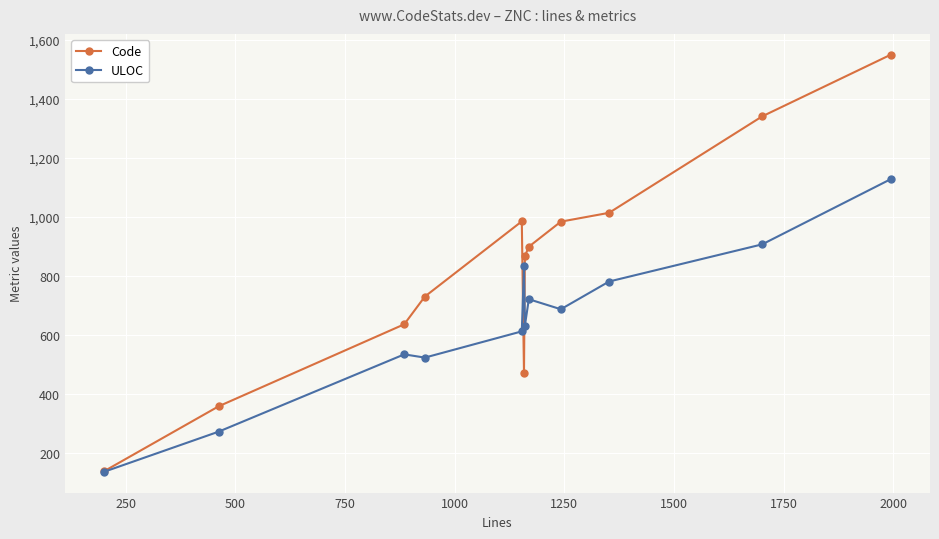

In Code, how many points are higher than both neighbors (excluding endpoints)?

1